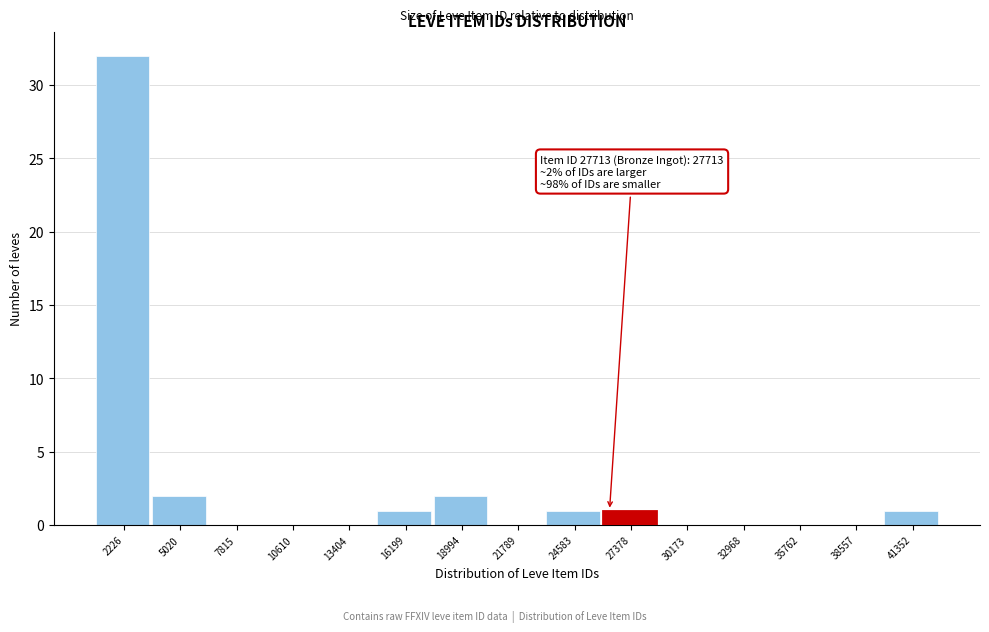

Reading left to right, what are all the values shown in this chart?

2226=32	5020=2	7815=0	10610=0	13404=0	16199=1	18994=2	21789=0	24583=1	27378=1	30173=0	32968=0	35762=0	38557=0	41352=1